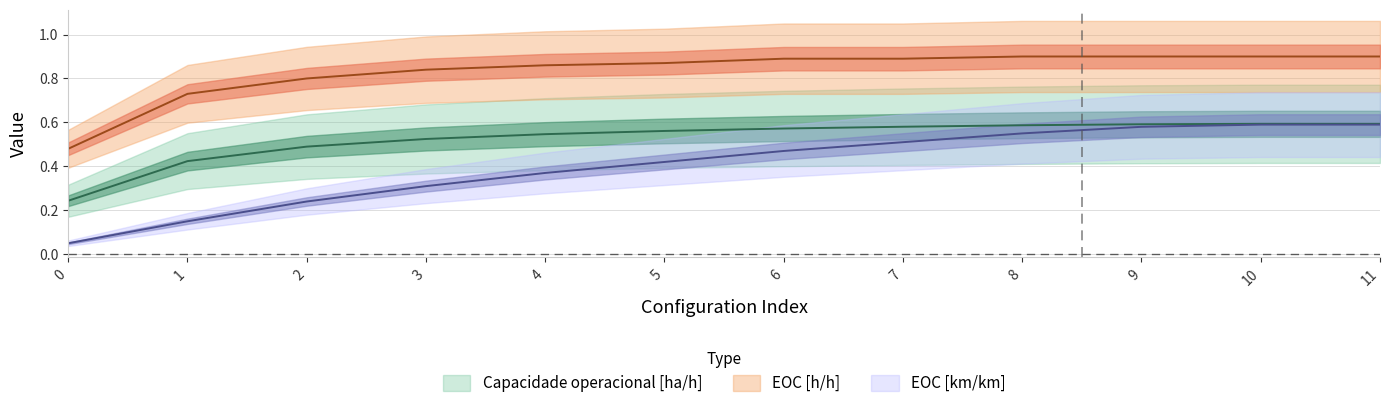

How many lines are shown in the chart?

3